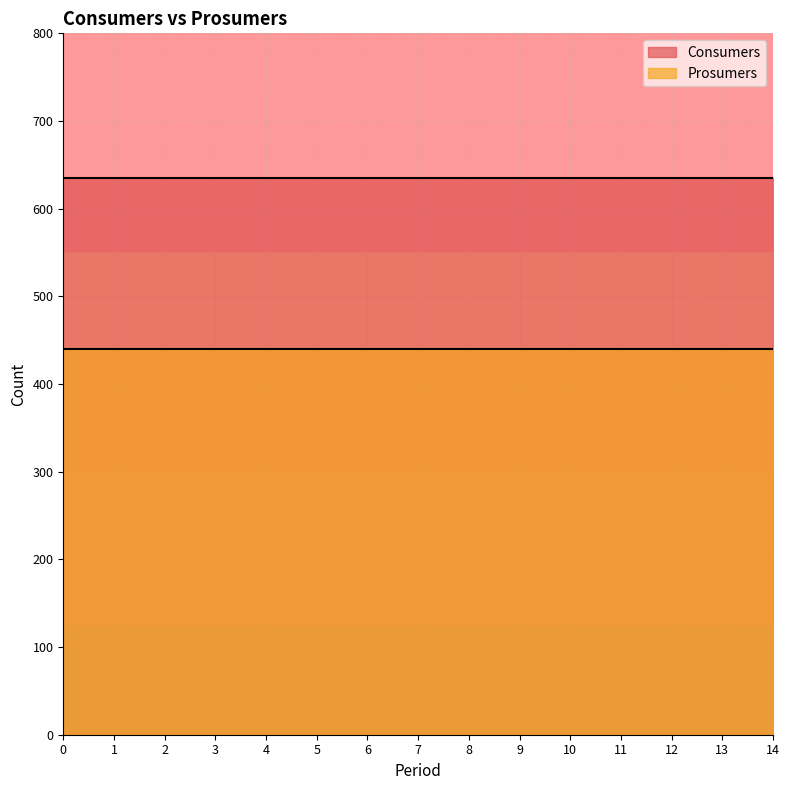

Which series changed the most between 4 and 5?

Consumers